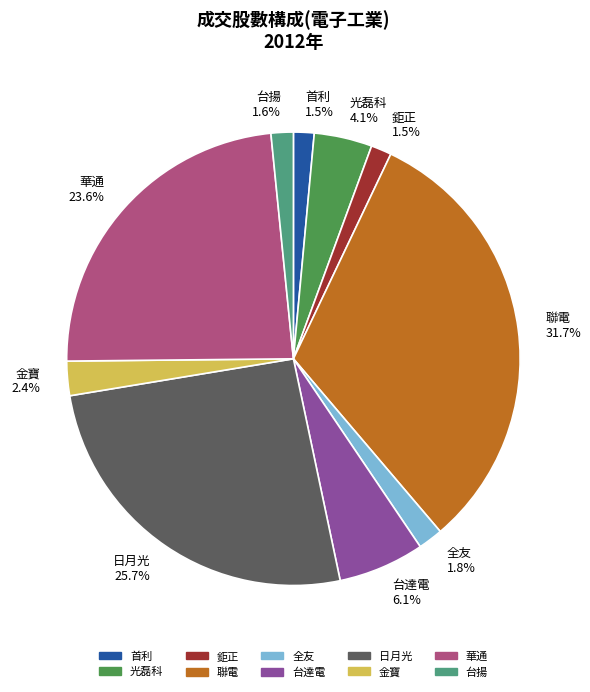

How much of the chart is everything except 鉅正?

98.5%